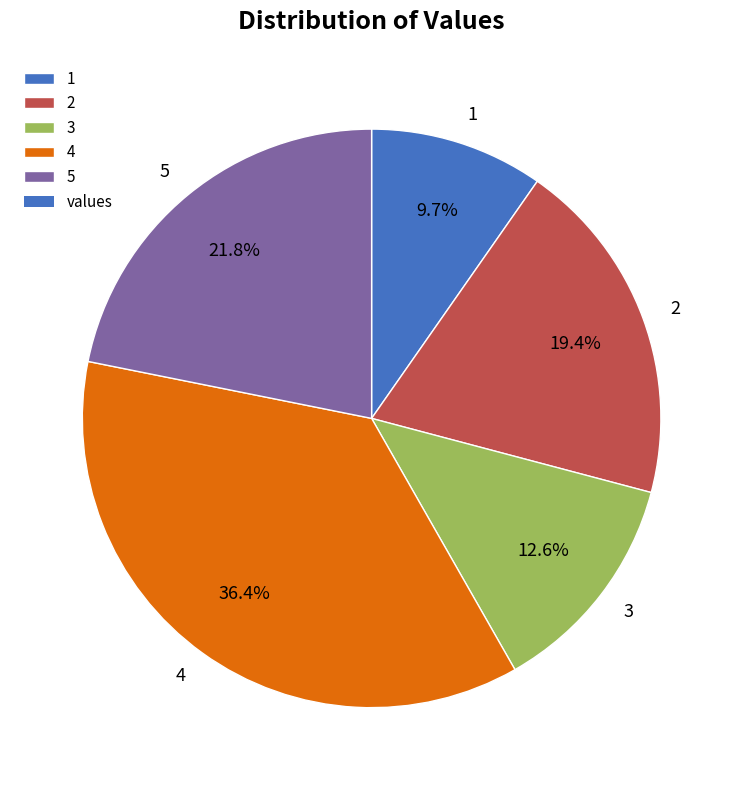

Between 5 and 3, which is larger?

5